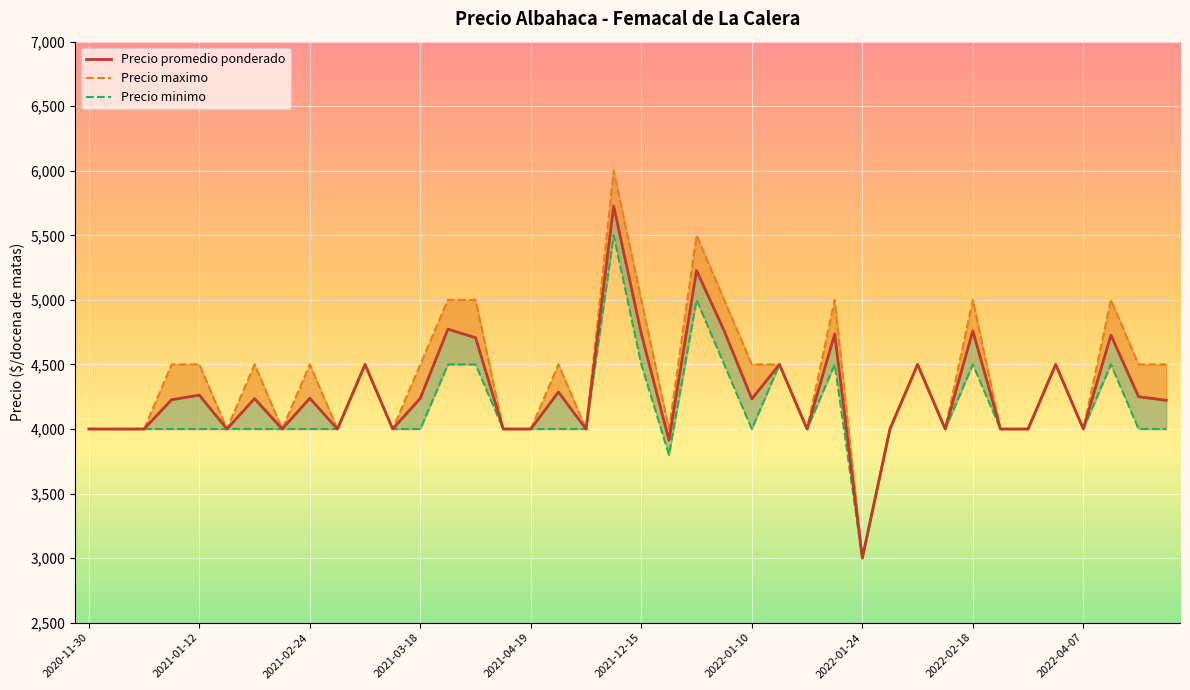

Rank the categories by Precio maximo value from lowest to highest.

2022-01-24, 2020-11-30, 2020-12-04, 2020-12-23, 2021-01-15, 2021-02-17, 2021-02-25, 2021-03-03, 2021-04-13, 2021-04-19, 2021-12-07, 2021-12-29, 2022-01-14, 2022-01-27, 2022-02-03, 2022-02-25, 2022-02-28, 2022-04-07, 2020-12-28, 2021-01-12, 2021-02-16, 2021-02-24, 2021-03-02, 2021-03-18, 2021-12-06, 2022-01-10, 2022-01-13, 2022-01-31, 2022-03-10, 2022-04-19, 2022-04-20, 2021-03-22, 2021-04-07, 2021-12-15, 2022-01-05, 2022-01-20, 2022-02-18, 2022-04-18, 2021-12-30, 2021-12-10